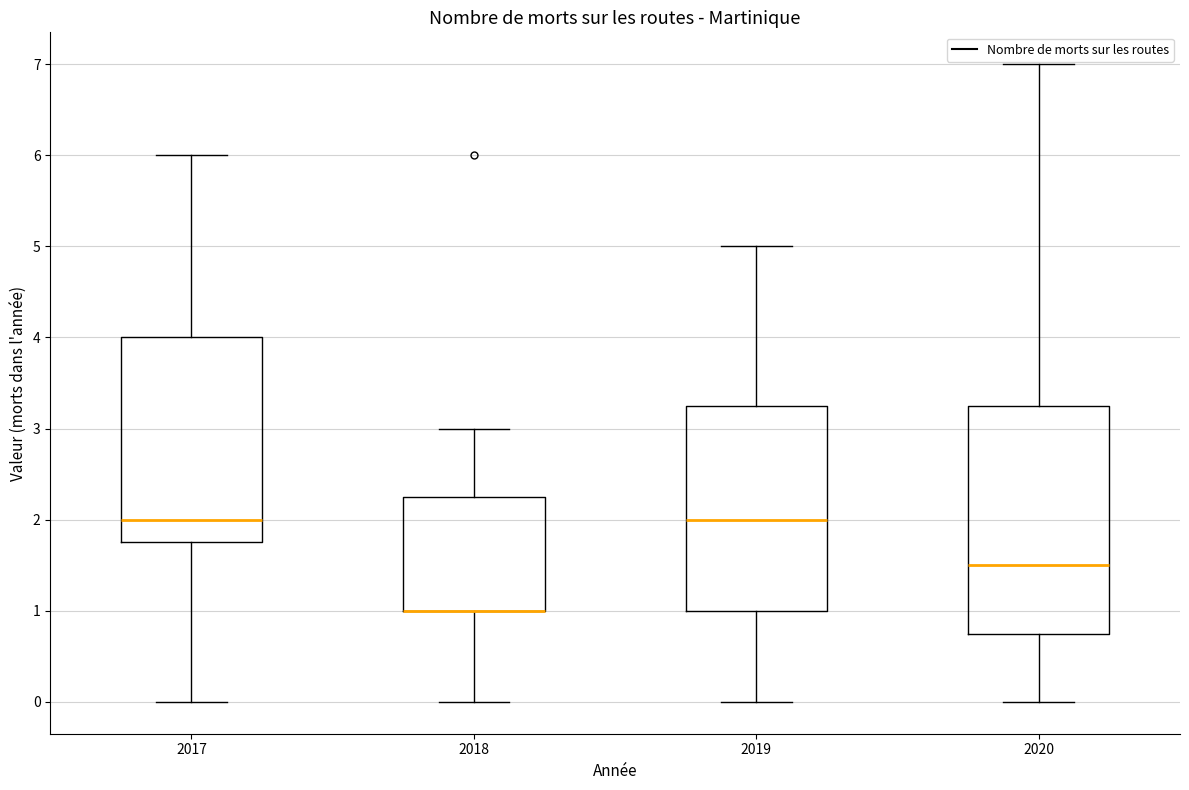

Reading left to right, transcribe this box plot: for each box, give where its median line is, the range the box spans, and where its two whiskers end, as read against the y-axis. The values are not printed on the chart, so give them approximately, as read against the axis.

2017: median 2.0, box 1.8 to 4.0, whiskers 0.0 to 6.0
2018: median 1.0 (drawn on the box's lower edge), box 1.0 to 2.3, whiskers 0.0 to 3.0
2019: median 2.0, box 1.0 to 3.3, whiskers 0.0 to 5.0
2020: median 1.5, box 0.8 to 3.3, whiskers 0.0 to 7.0